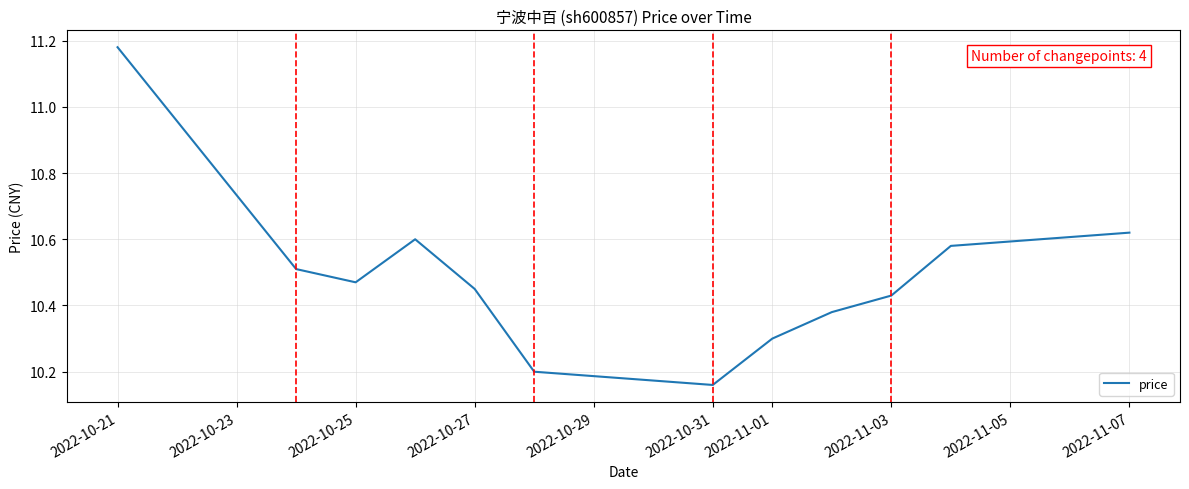

How many lines are shown in the chart?

1